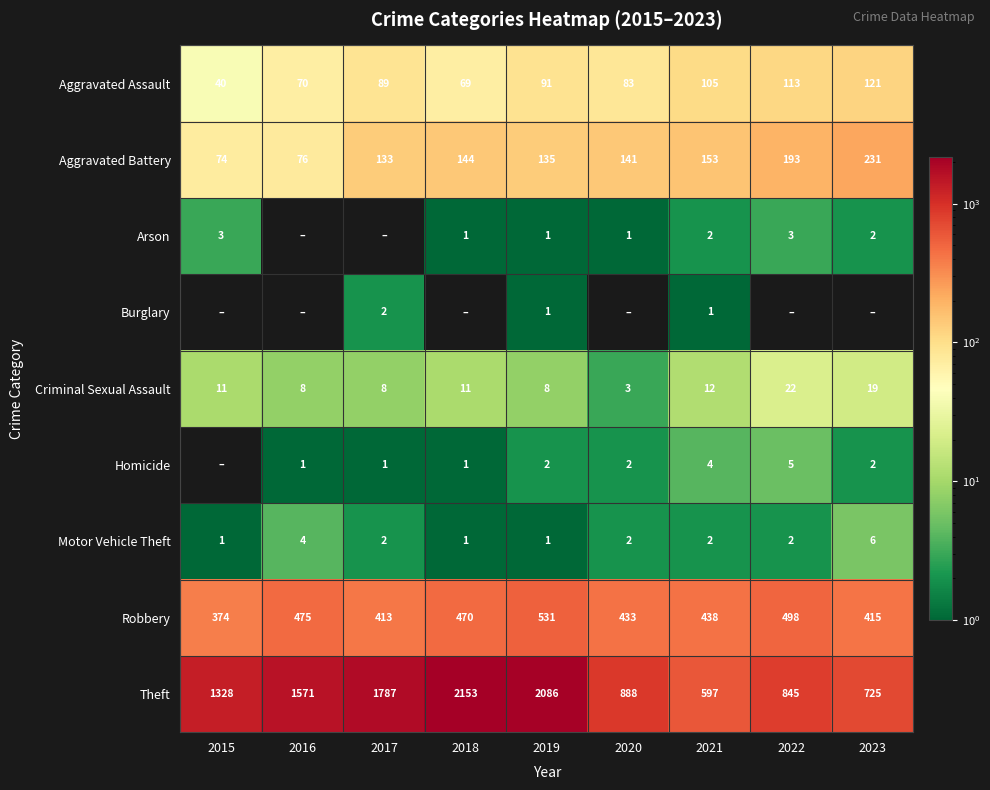

Is the value of Criminal Sexual Assault at 2023 greater than the value of Motor Vehicle Theft at 2023?

Yes